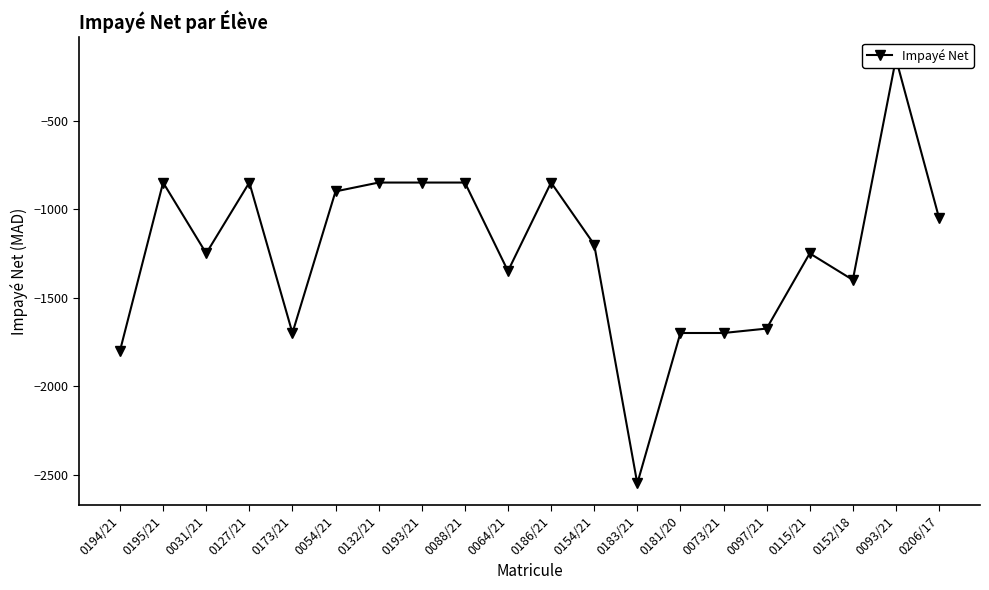

What is the sum of the values at 0132/21 and 0181/20?

-2550